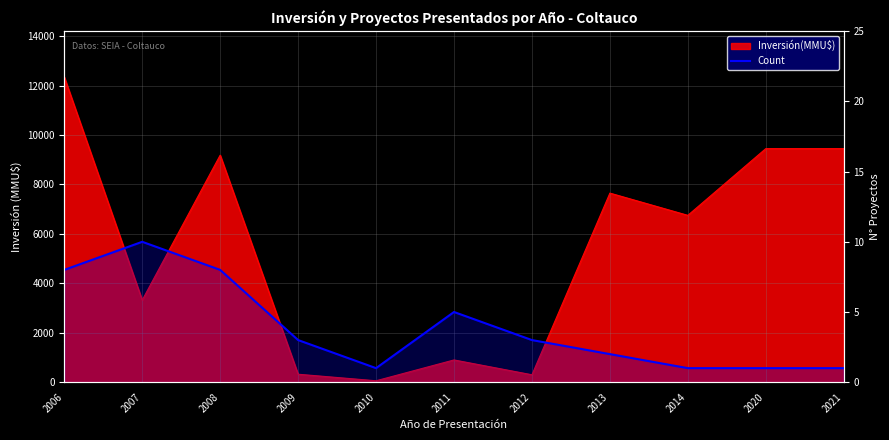

Is it true that the value at 2008 is 4?

False